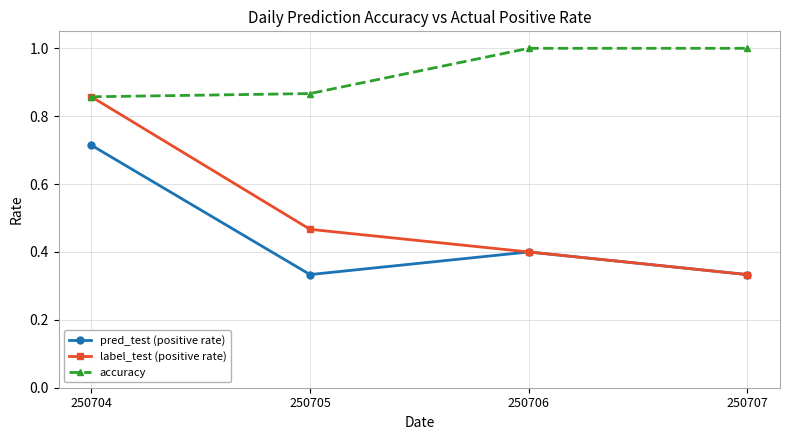

Which category has the highest value in the pred_test (positive rate) series?

250704